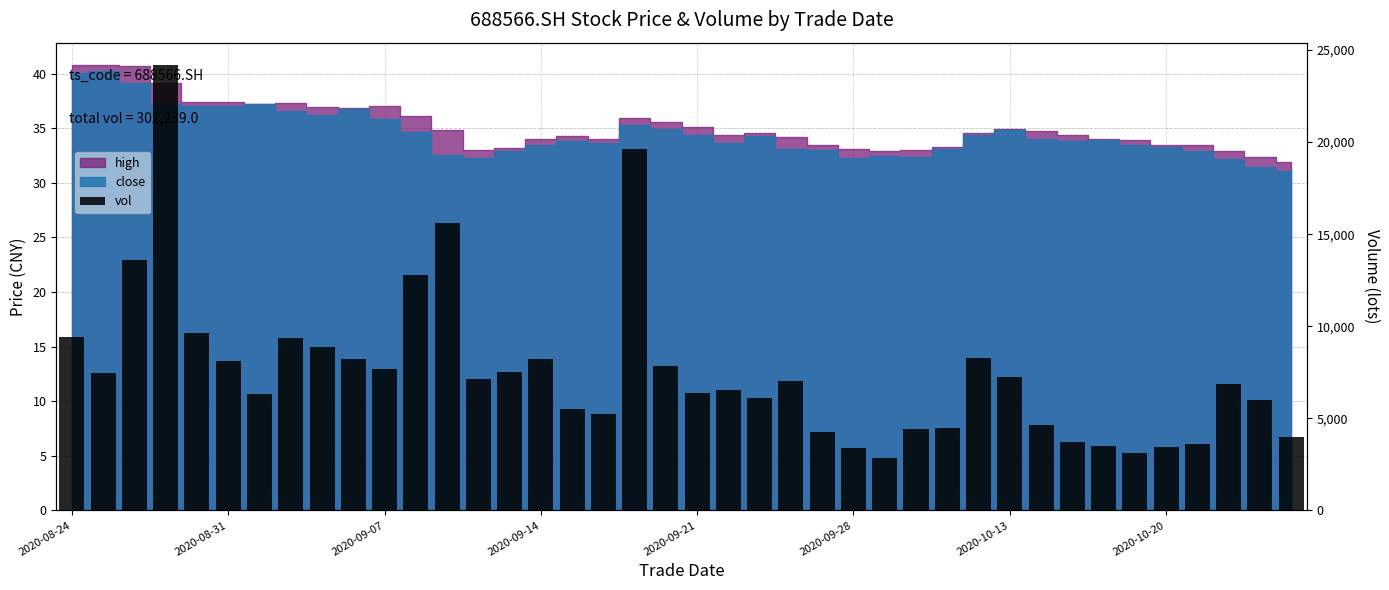

The value at 18 is 19644.7. True or false?

True